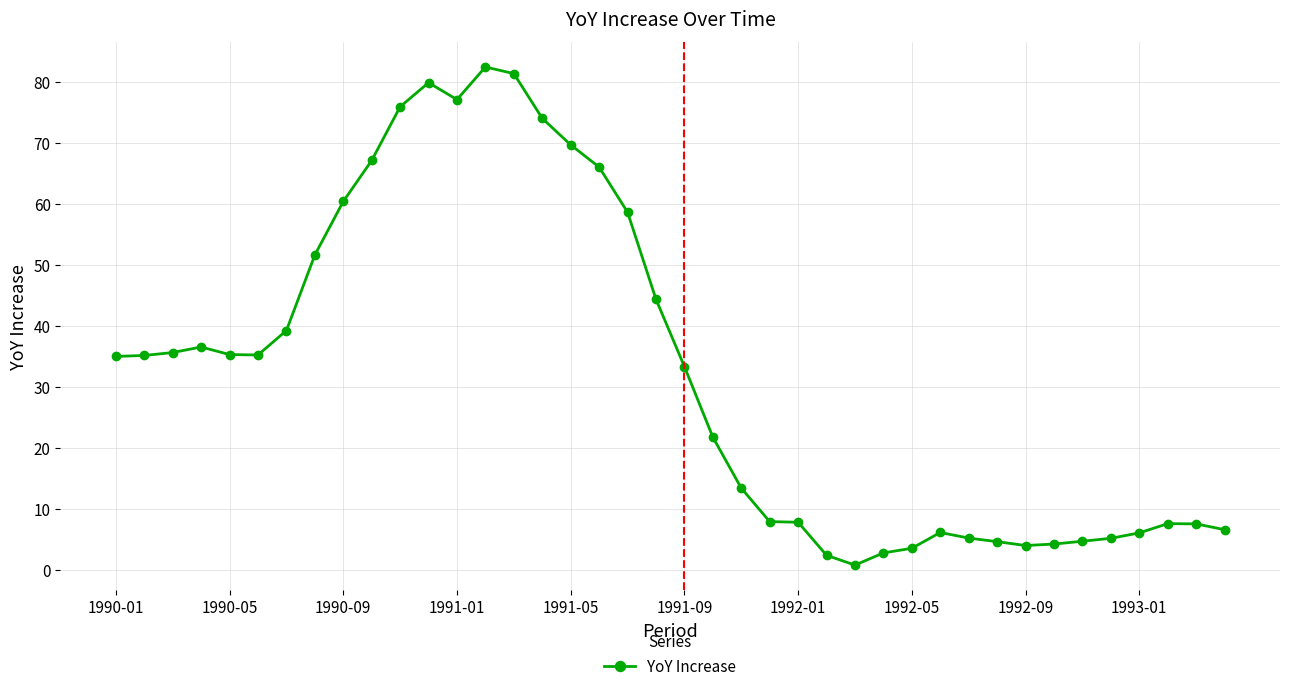

What is the maximum value shown in the chart?

82.5